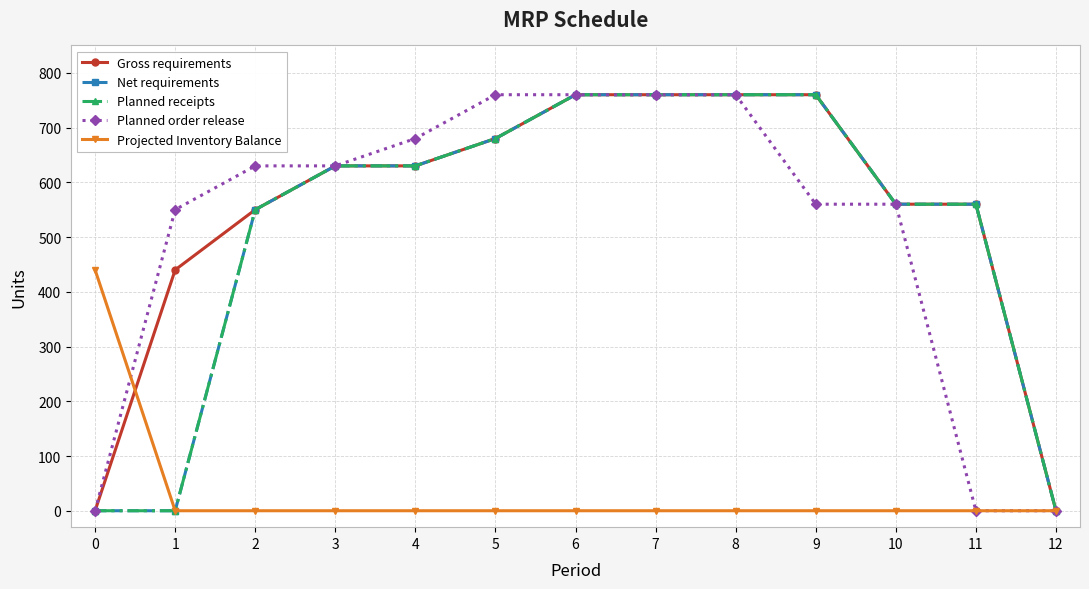

What is the value of the Net requirements point at the 5th from the left?

630